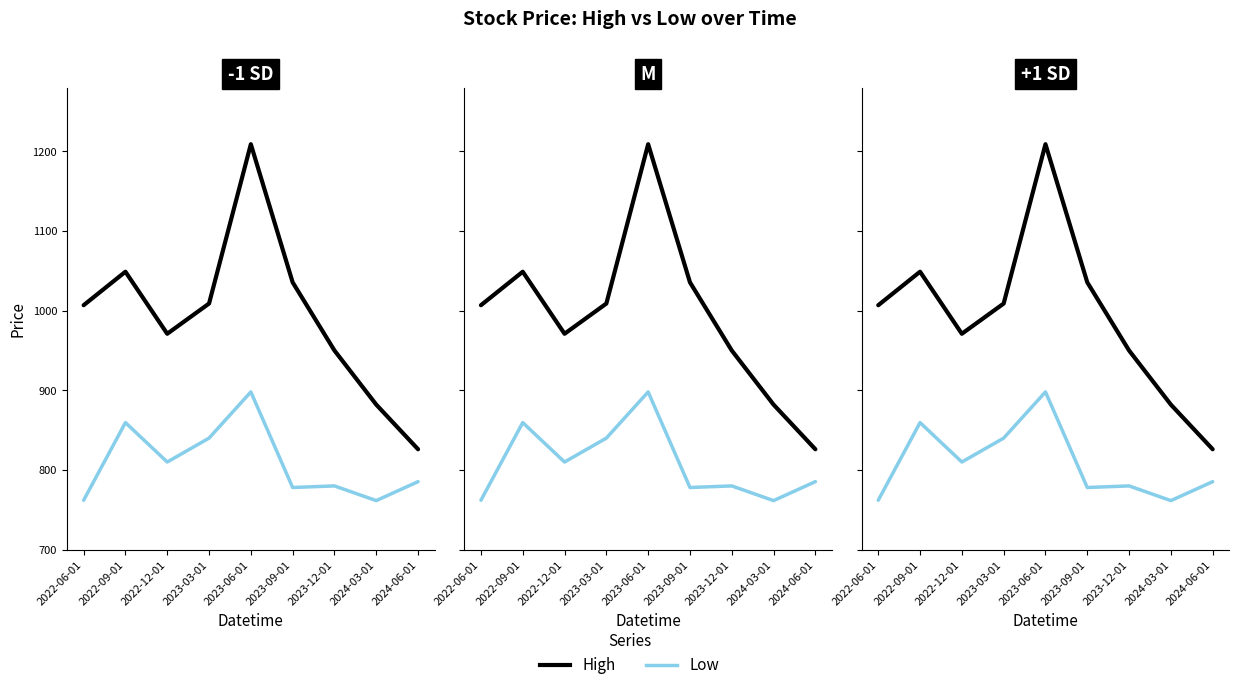

List the series in order of their overall mean, lowest first.

Low, High